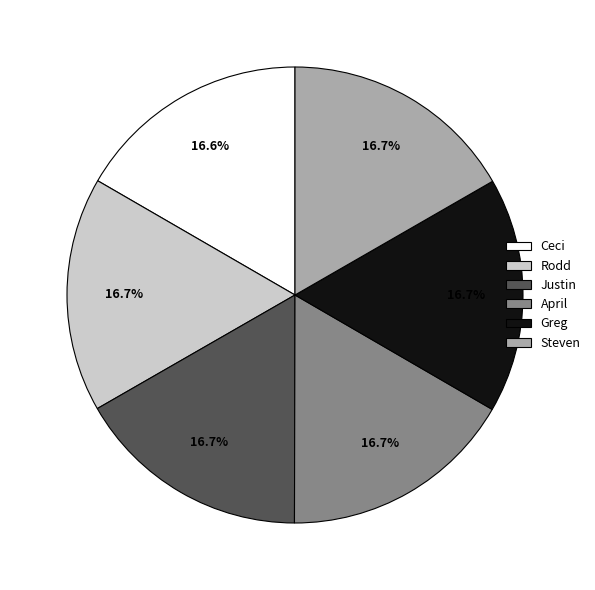

To the nearest percent, what portion does Ceci represent?

17%